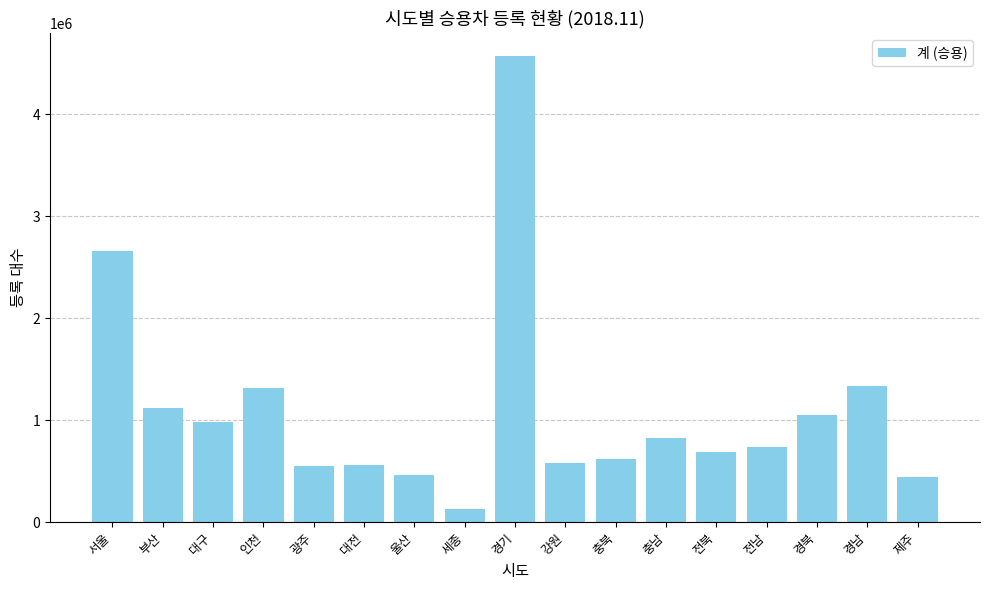

What is the label of the 11th bar from the right?

울산